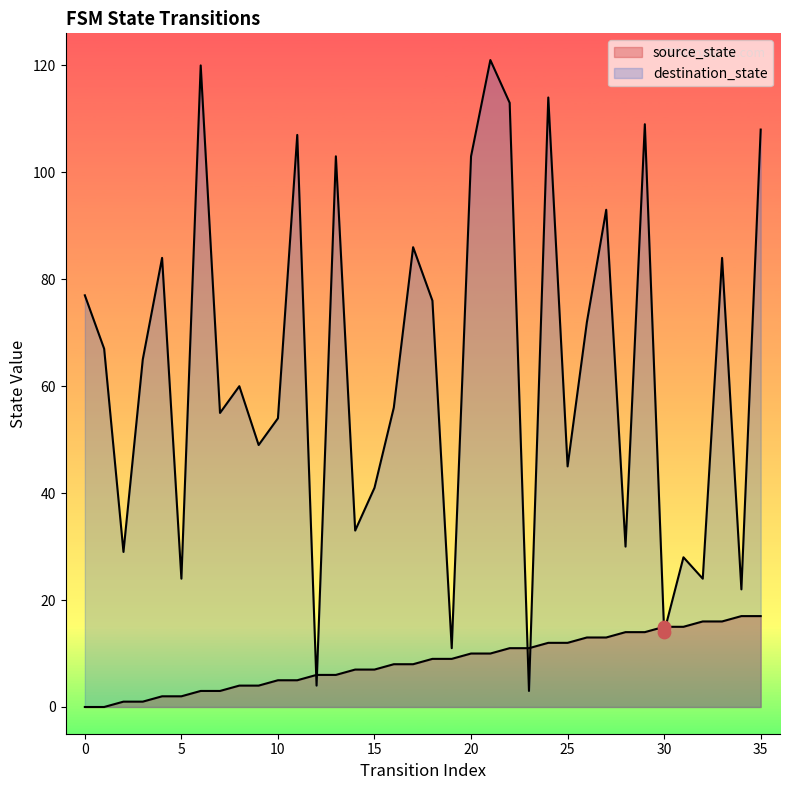

Is the value of source_state at 33 greater than the value of destination_state at 17?

No